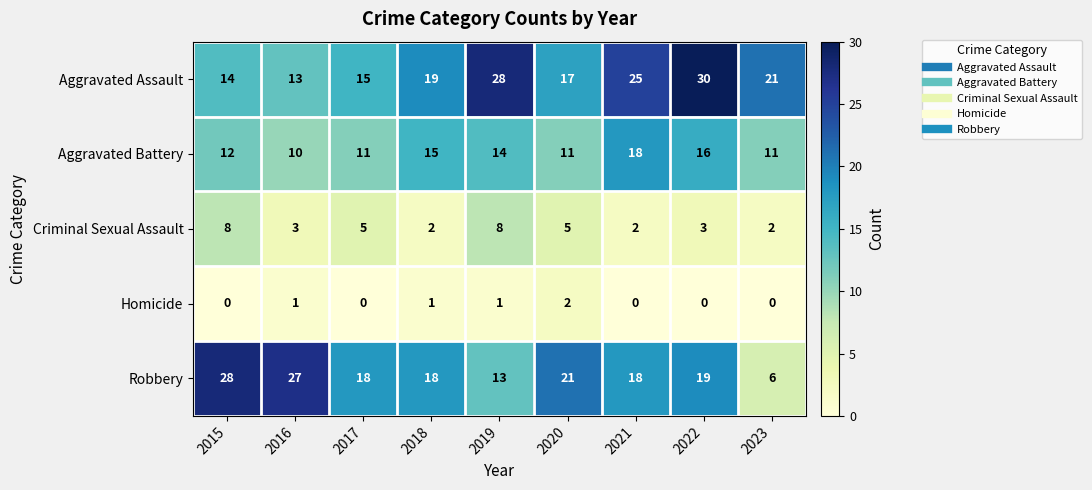

At how many categories does at least one series exceed 13?

9